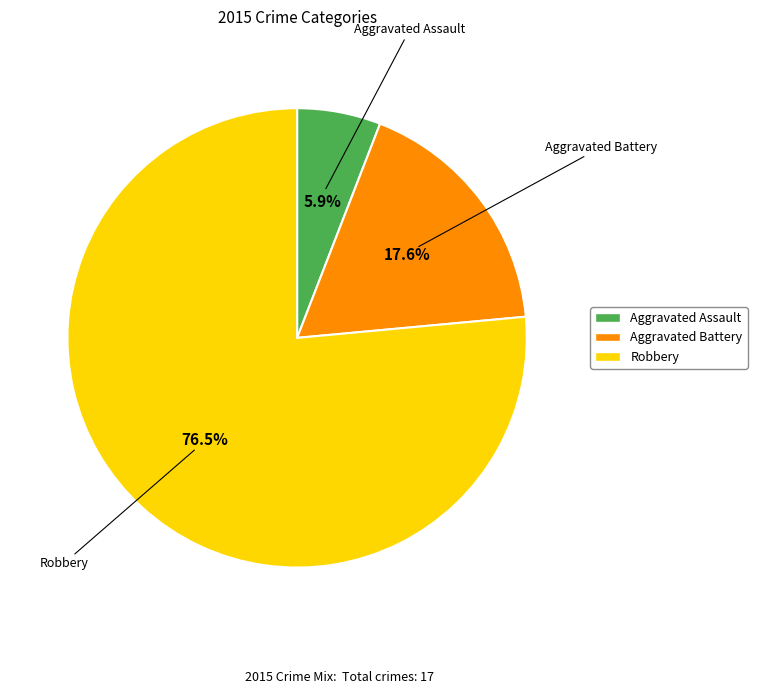

What is the smallest slice in the pie chart?

Aggravated Assault